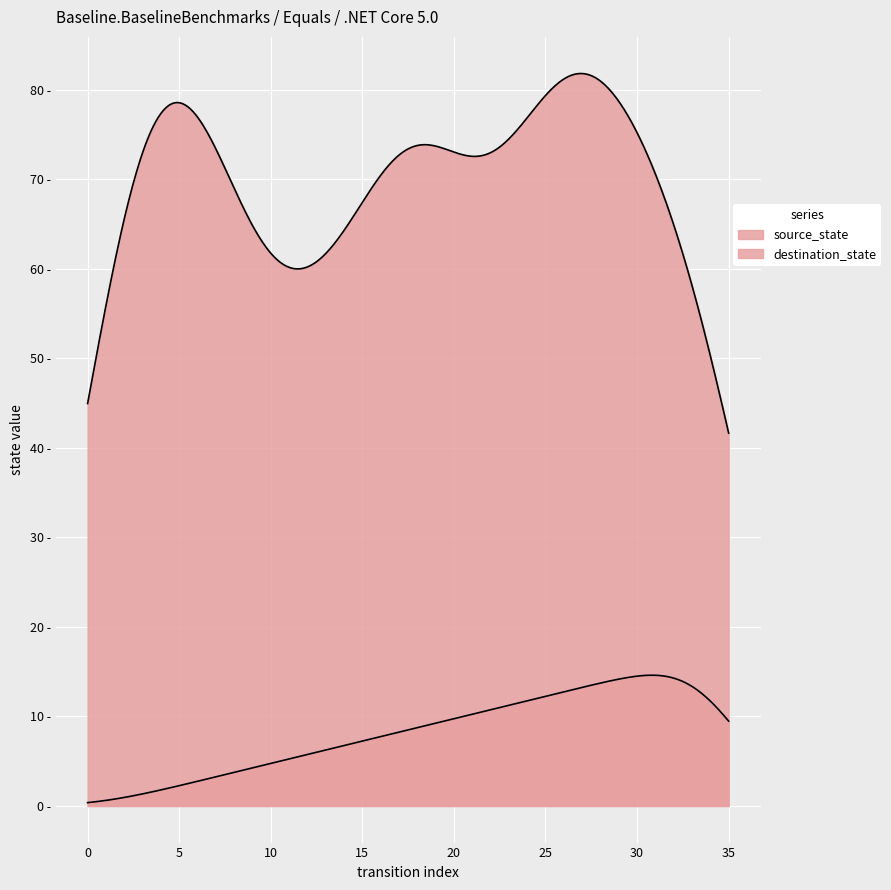

At 28, list the series in order from smallest to largest.

source_state, destination_state